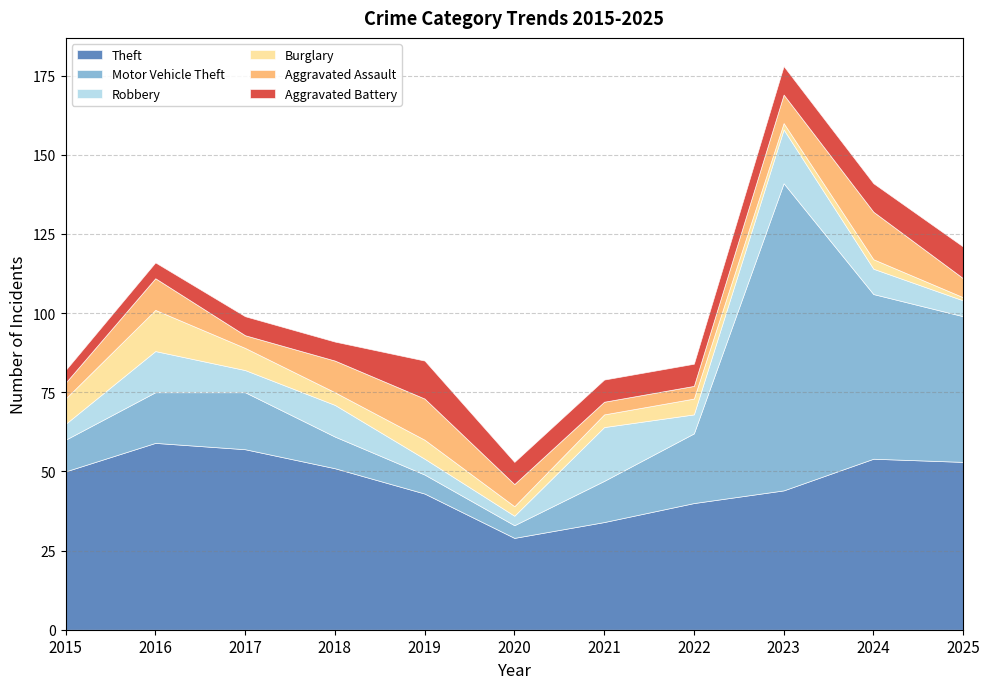

What is the average value of the Theft series?

47